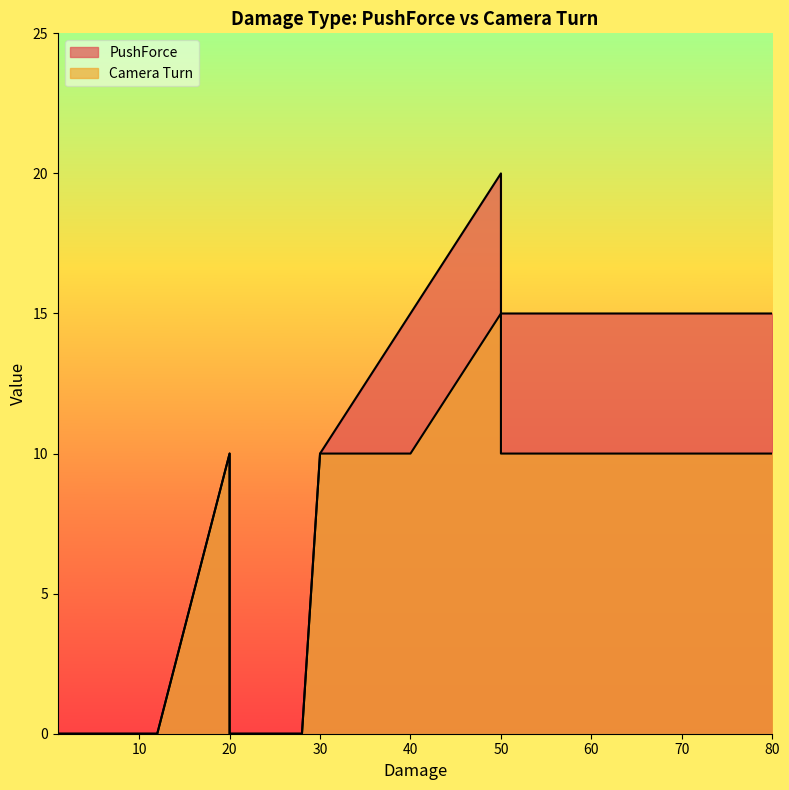

Reading left to right, list all the values displayed in this chart.

PushForce: BASICDAMAGE=0	ENERGY=0	EXTREMEHEATDMG=0	NOOXYDAMAGE=0	EXTREMECOLDDMG=0	TOXICGASDMG=0	RADIATIONDMG=0	IMPACTDAMAGE=0	STANDING_STONE=20	ROBOTGUNDMG=0	LASERDAMAGE=0	SMLCREATUREDMG=10	MEDCREATUREDMG=10	LRGCREATUREDMG=15	HUGECREATUREDMG=15	PLAYERPREDDMG=15	PLANTDMG=0	SHIPGUN=0	SHIPLASER=0	BOUNTYGUN1=0
Camera Turn: BASICDAMAGE=0	ENERGY=0	EXTREMEHEATDMG=0	NOOXYDAMAGE=0	EXTREMECOLDDMG=0	TOXICGASDMG=0	RADIATIONDMG=0	IMPACTDAMAGE=0	STANDING_STONE=15	ROBOTGUNDMG=0	LASERDAMAGE=0	SMLCREATUREDMG=10	MEDCREATUREDMG=10	LRGCREATUREDMG=10	HUGECREATUREDMG=10	PLAYERPREDDMG=10	PLANTDMG=0	SHIPGUN=0	SHIPLASER=0	BOUNTYGUN1=0